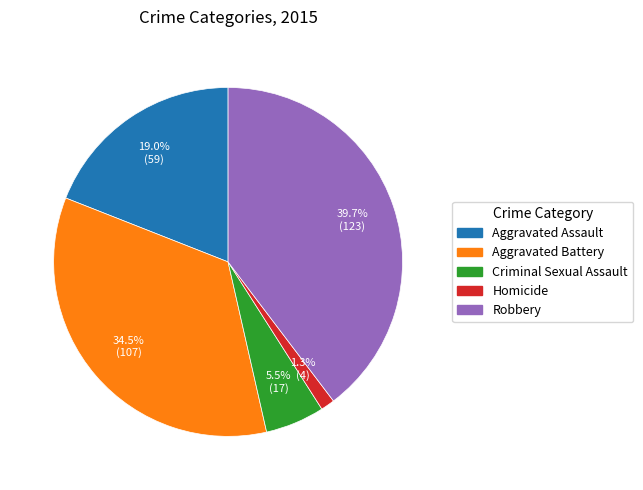

Is it true that Aggravated Assault is 8% of the pie?

False